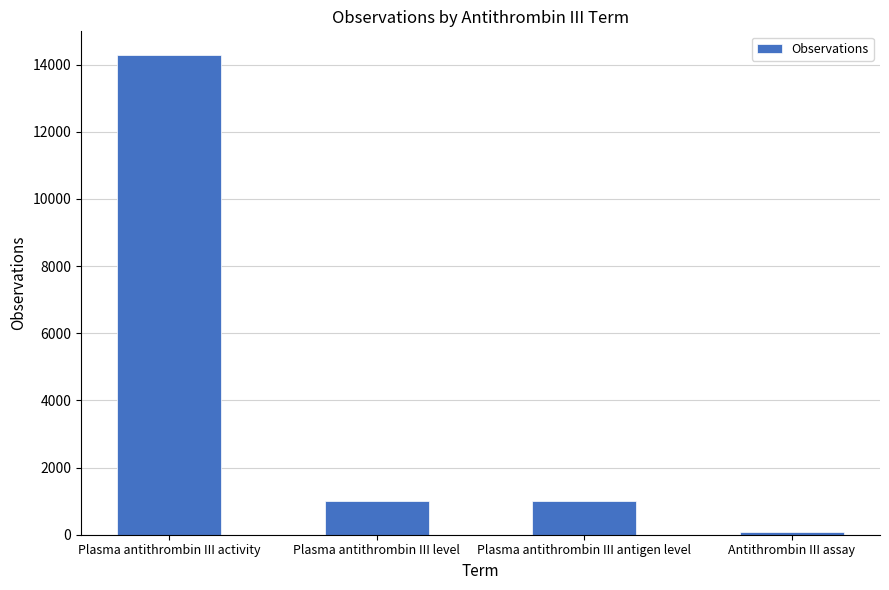

What is the greatest value displayed?

14275